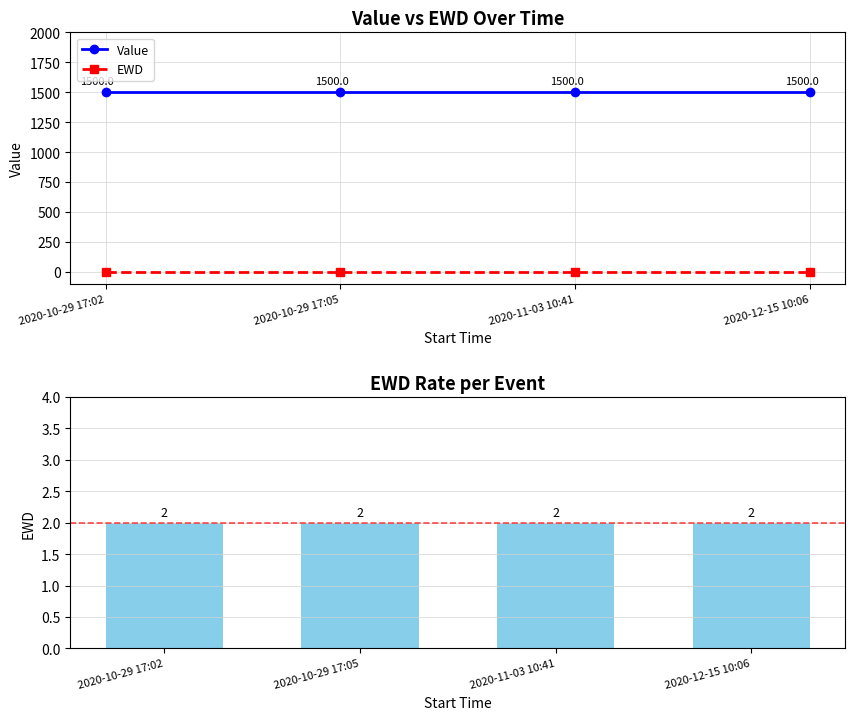

Is it true that Value equals 851 at 2020-10-29 17:02?

False